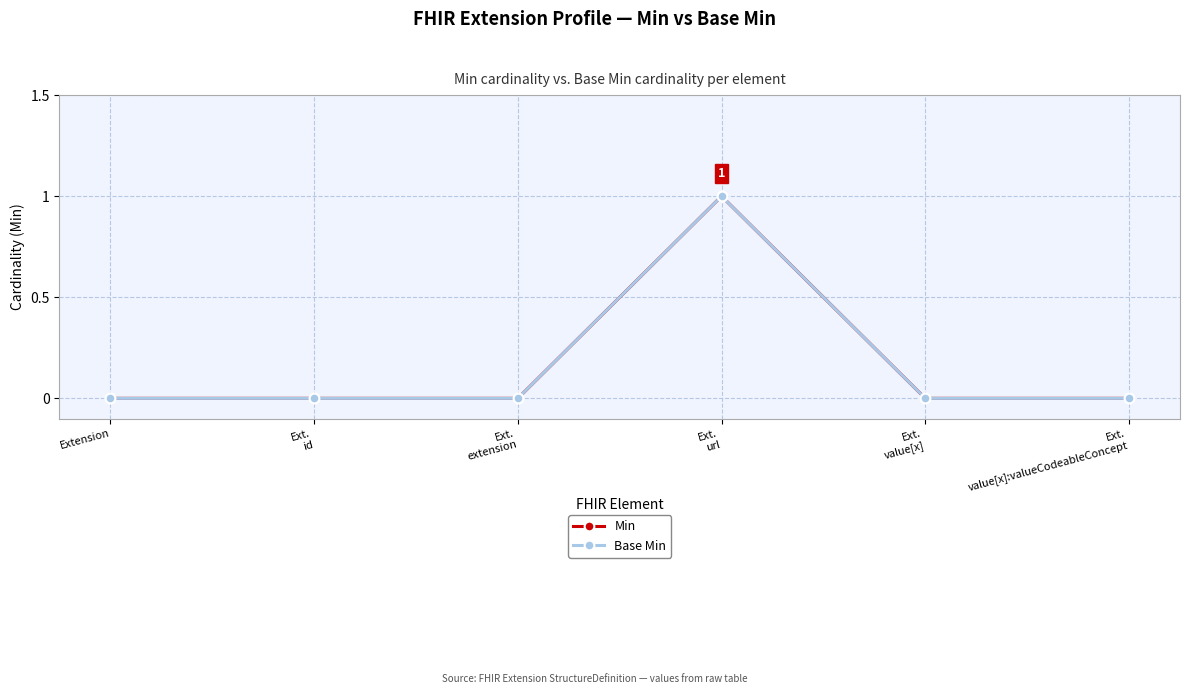

True or false: Base Min and Min cross at least once.

False